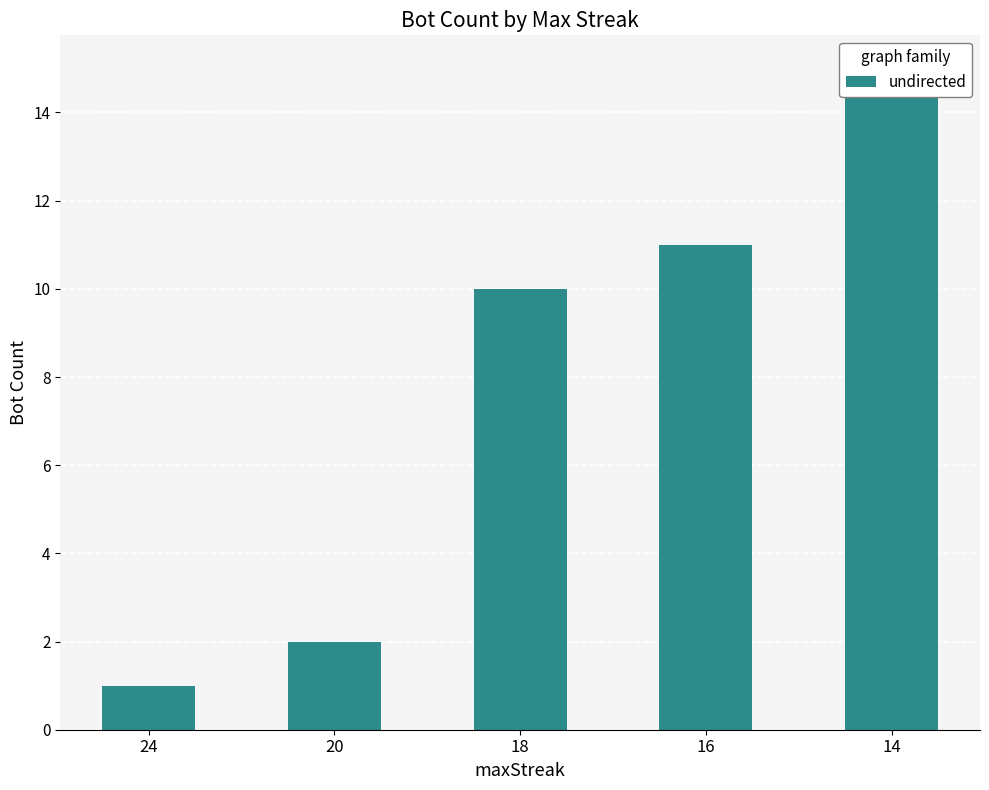

How many data points are above 10?

2